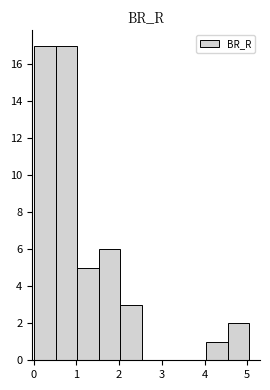

How tall is the bar that spans 4.0 to 4.5 on the x-axis? Neither the bar edges nor the heights are printed on the chart, so give them approximately, as read against the axes.

1